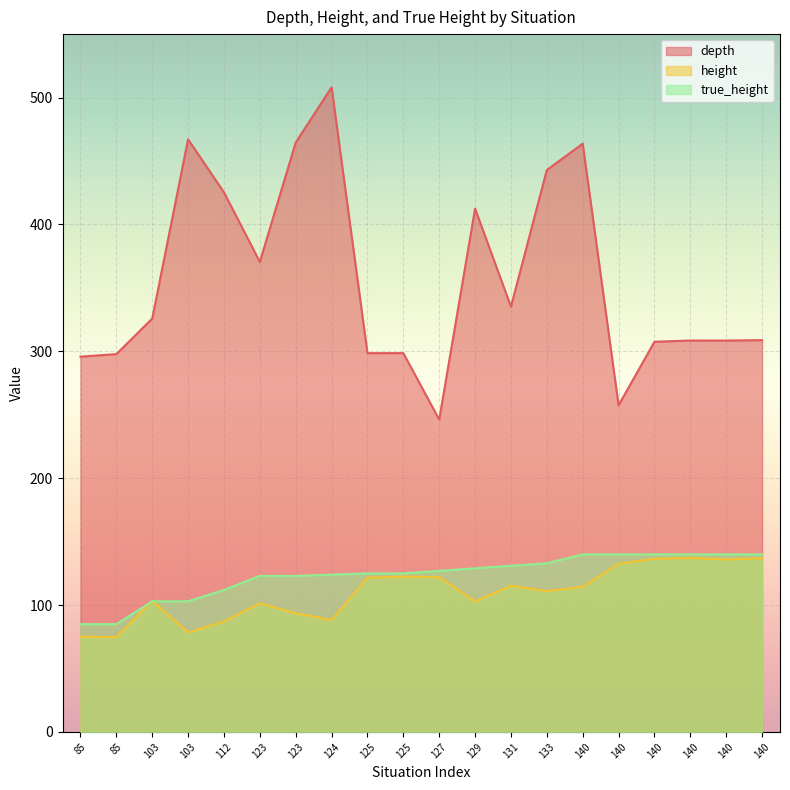

How many data points does each series have?

20